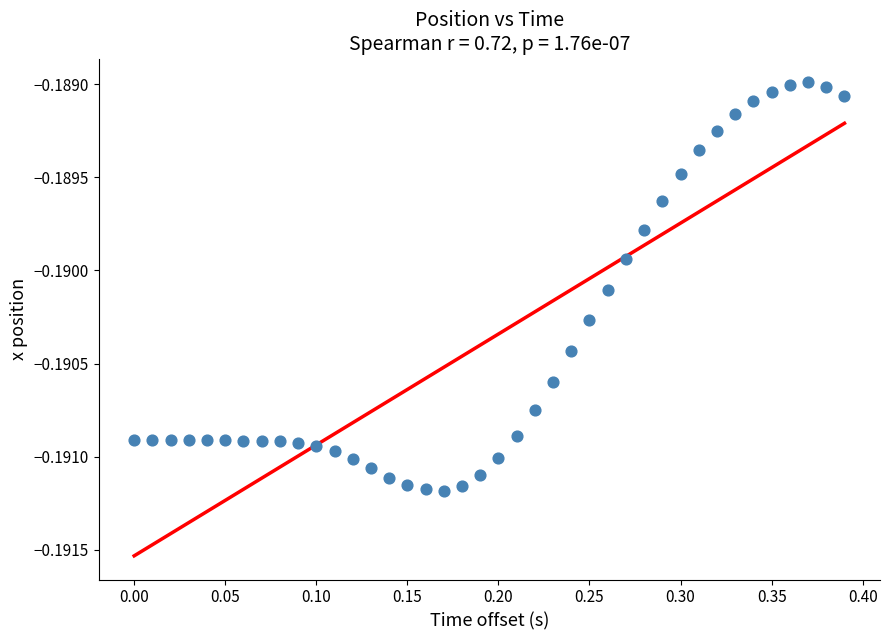

What is the range of X values (max minus min)?

0.4